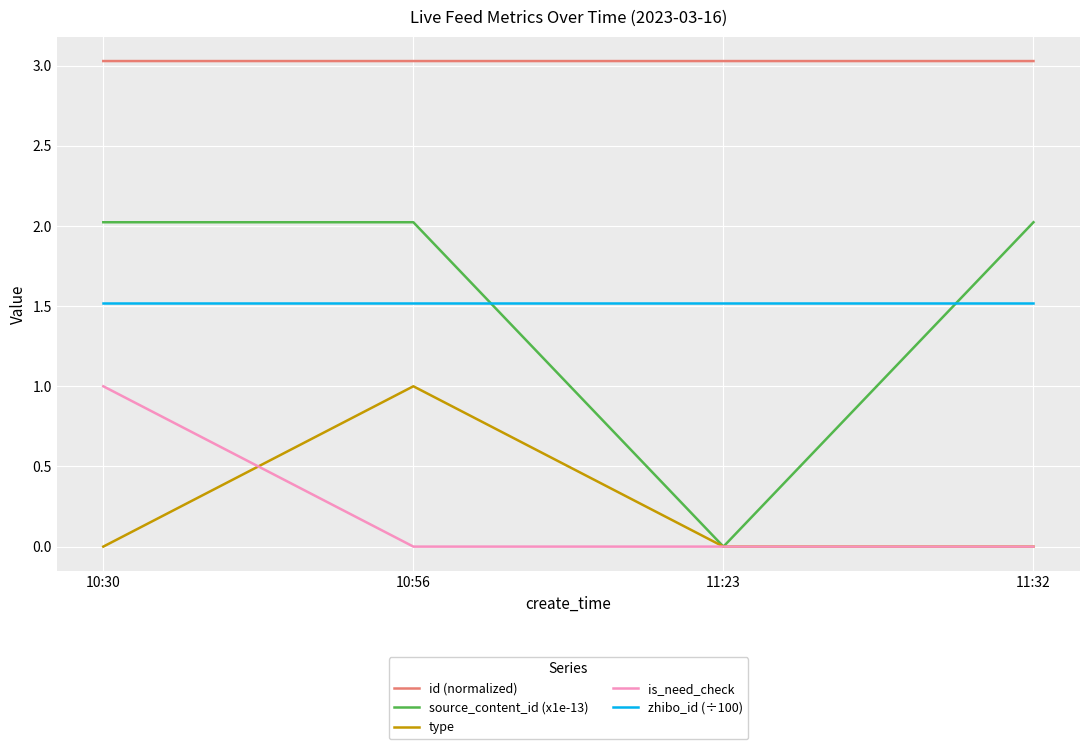

What position from the right is 10:56?

3